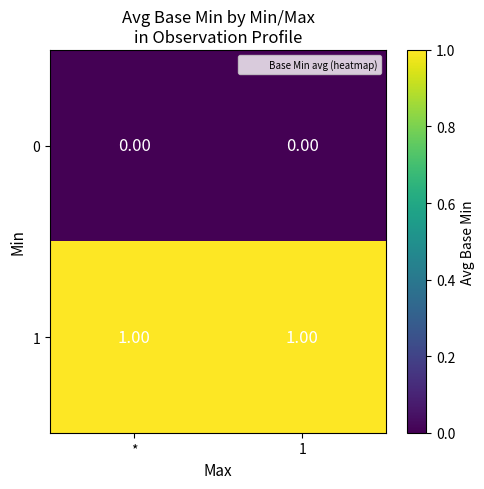

List the series in order of their peak value, lowest first.

0, 1